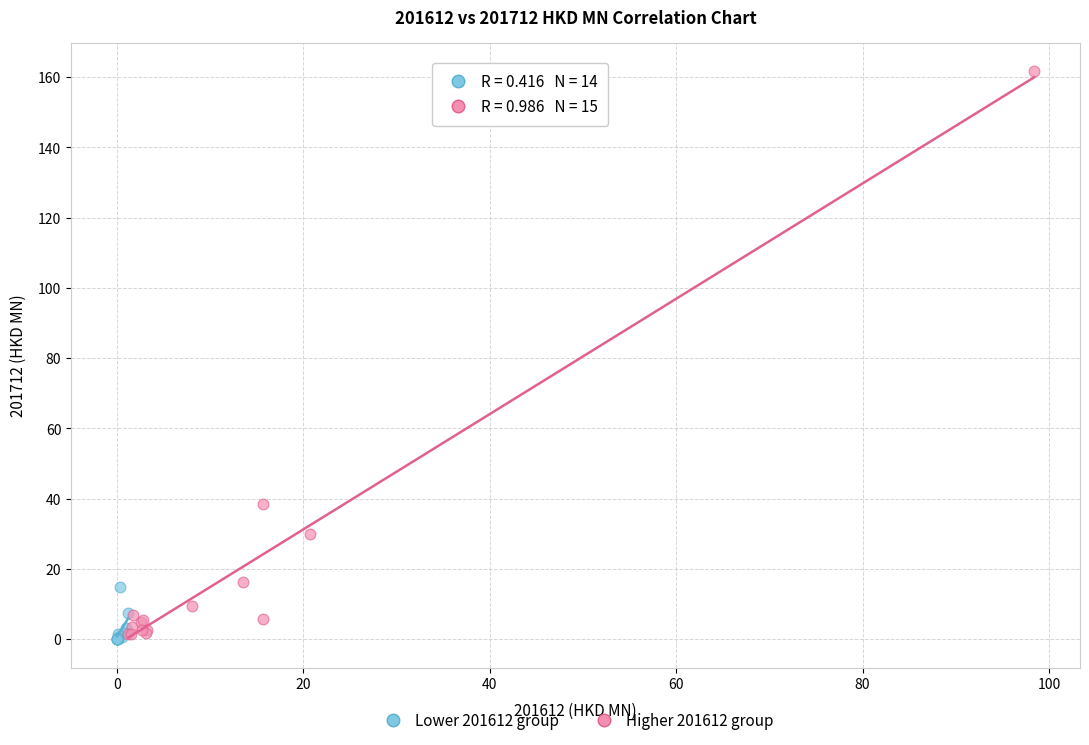

Which series reaches the maximum Y coordinate?

Higher 201612 group